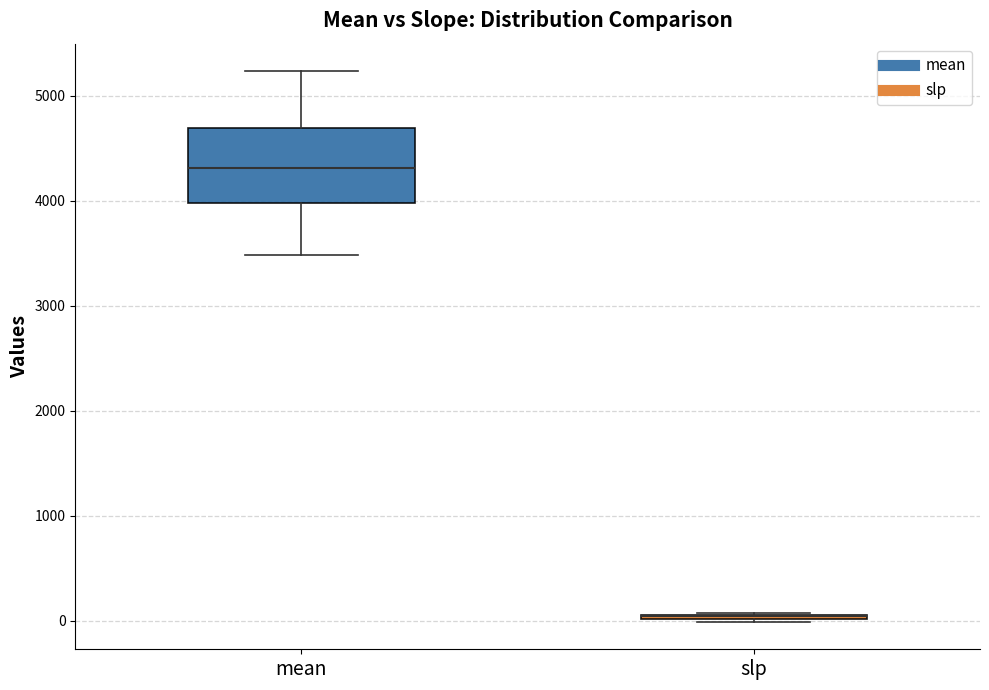

Where is the lower edge of the box for mean on the y-axis? The values are not printed on the chart, so give them approximately, as read against the axis.

4000